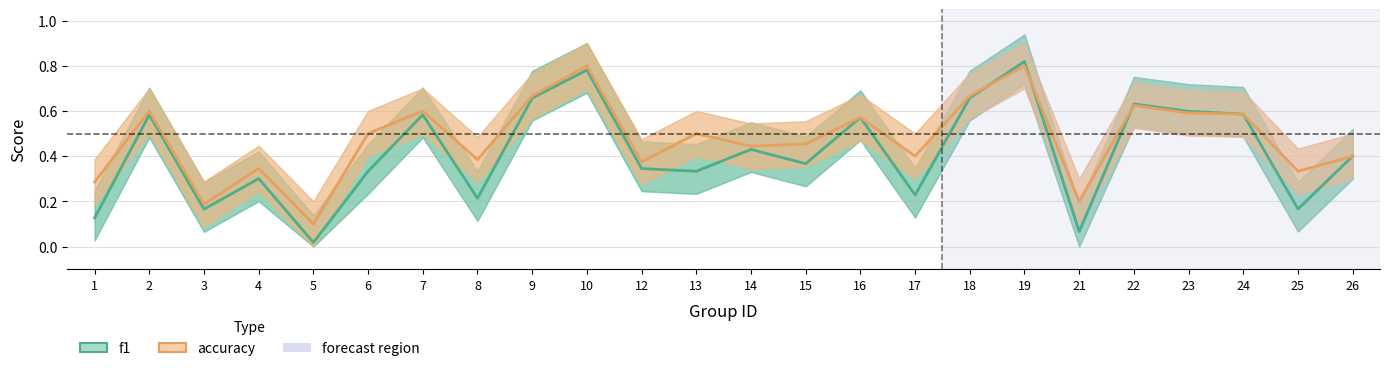

True or false: accuracy has more than 0 points higher than both neighbors.

True